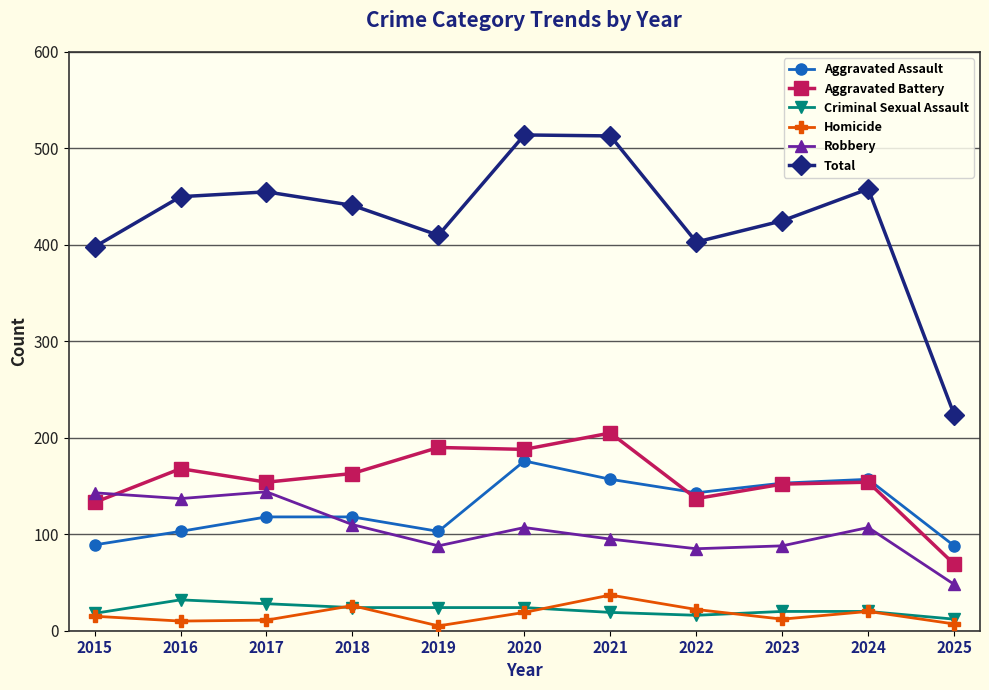

What is the value of the Criminal Sexual Assault point at the 5th from the left?

24